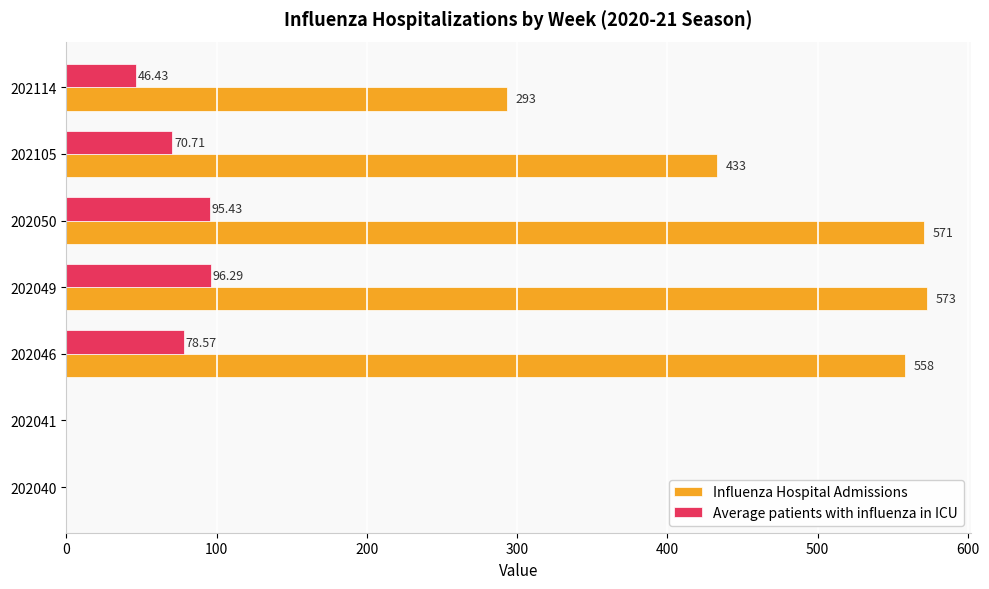

At which category is the sum across all series the highest?

202049